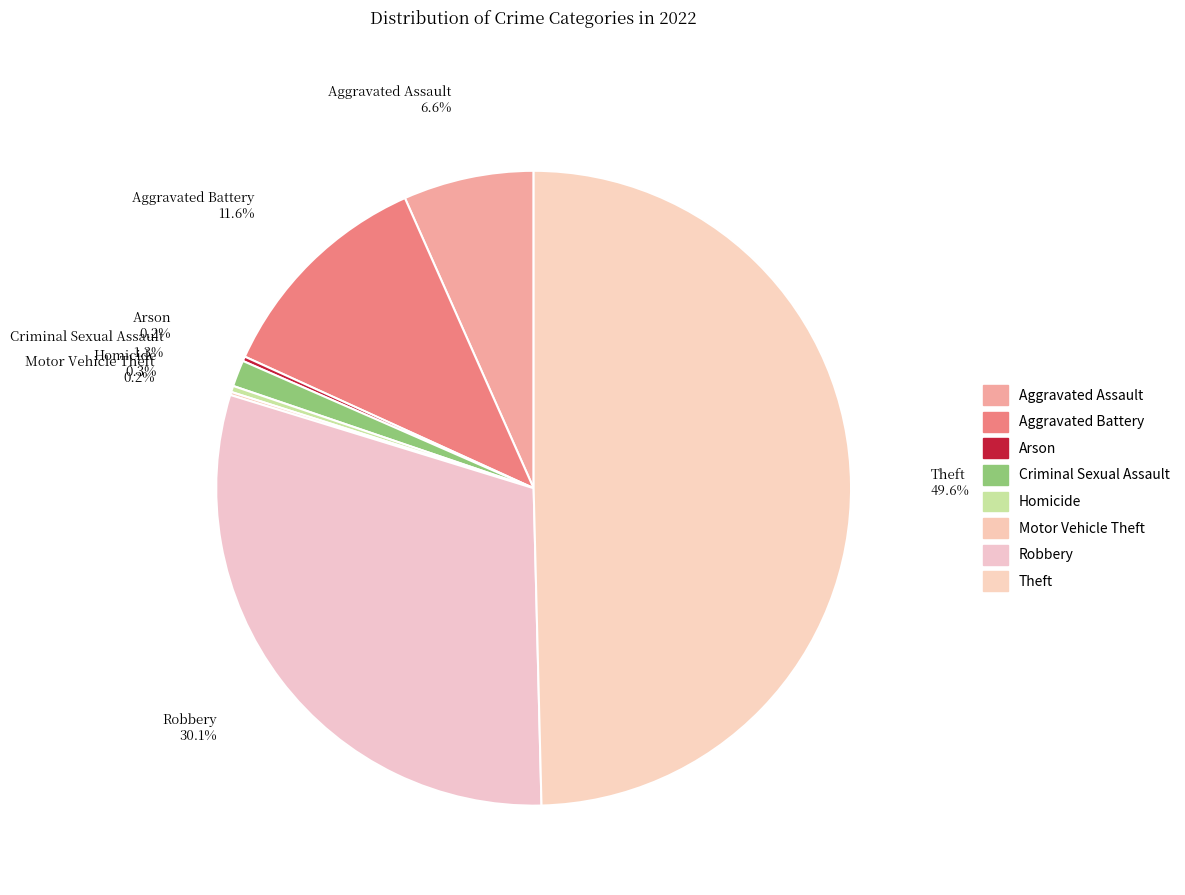

To the nearest percent, what is the difference between the Robbery and Homicide slice percentages?

30%